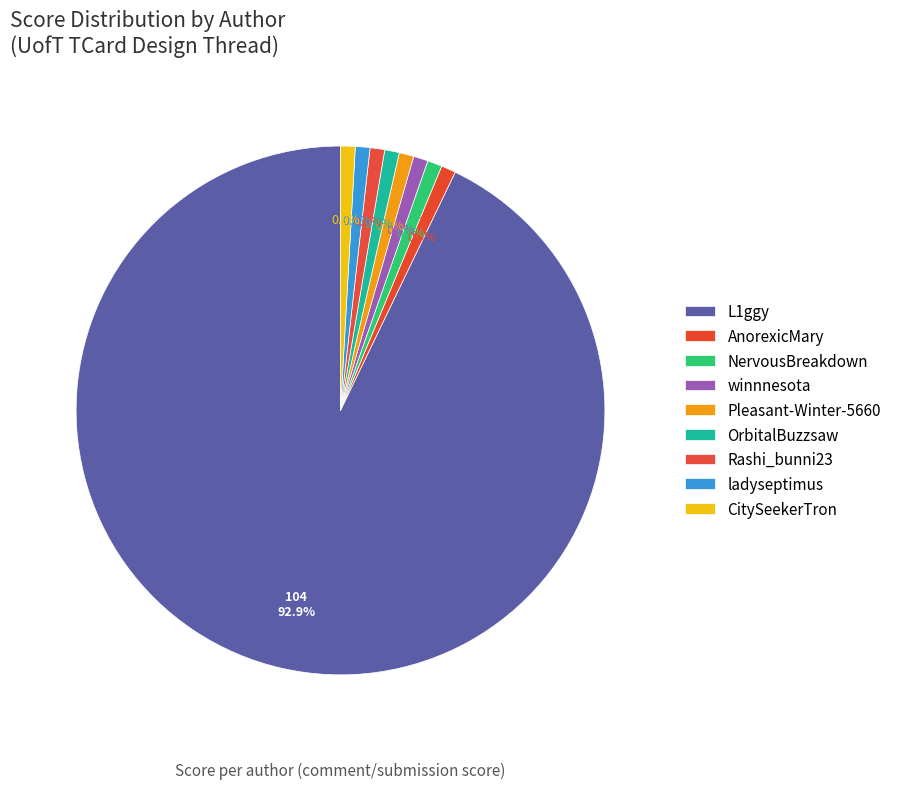

To the nearest percent, what is the difference between the largest and smallest slice percentages?

92%